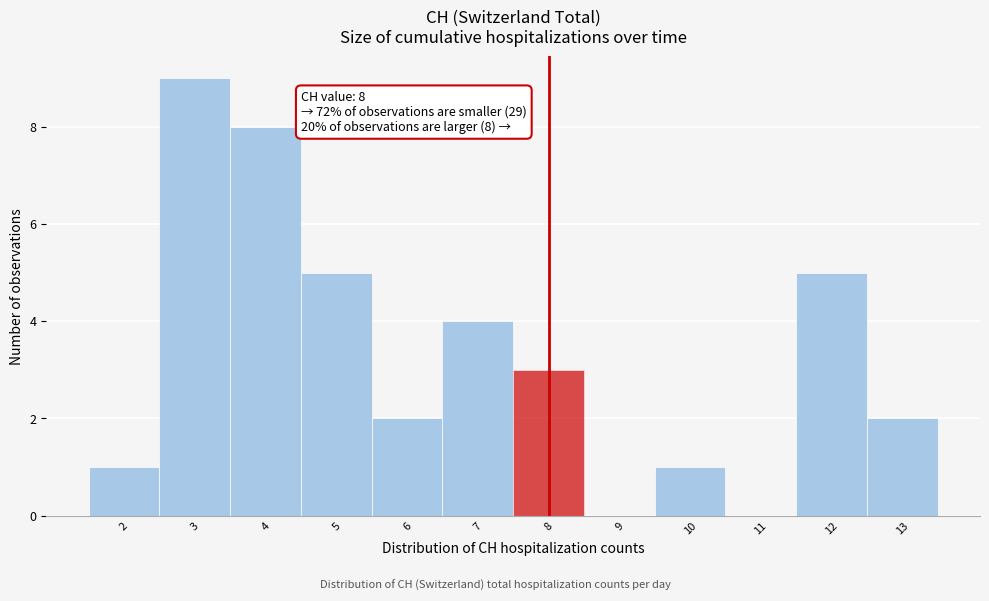

Over which range of the x-axis is the bar tallest?

2.5 to 3.5